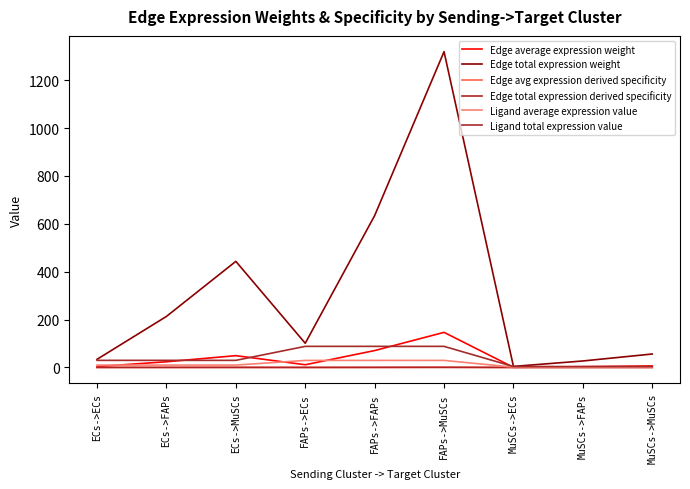

Between FAPs->MuSCs and FAPs->FAPs, which is larger?

FAPs->MuSCs